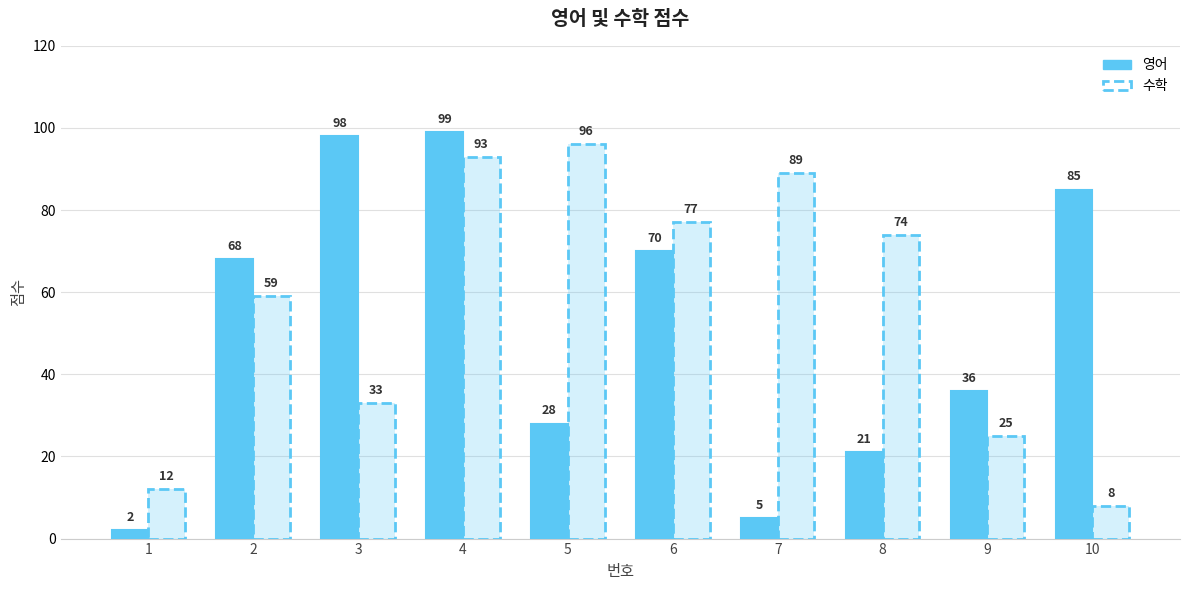

Which category has the lowest value across all series?

1